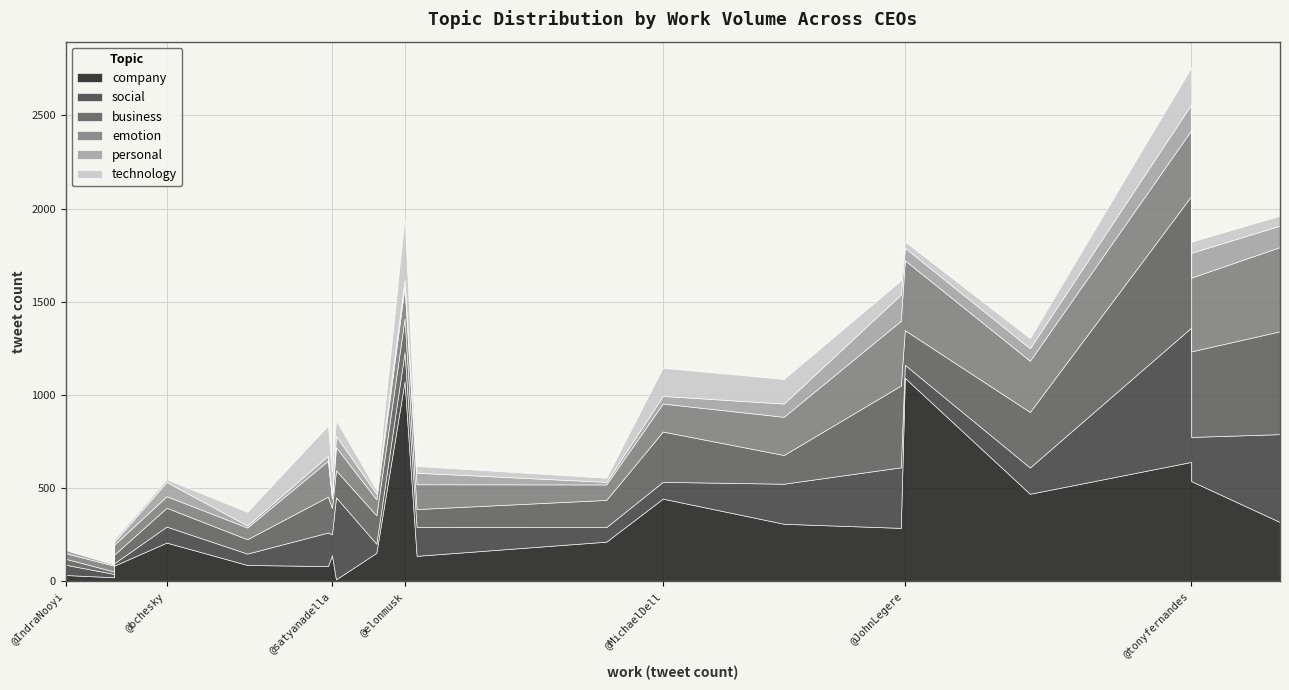

What is the difference between the business values at @sundarpichai and @MichaelDell?

193